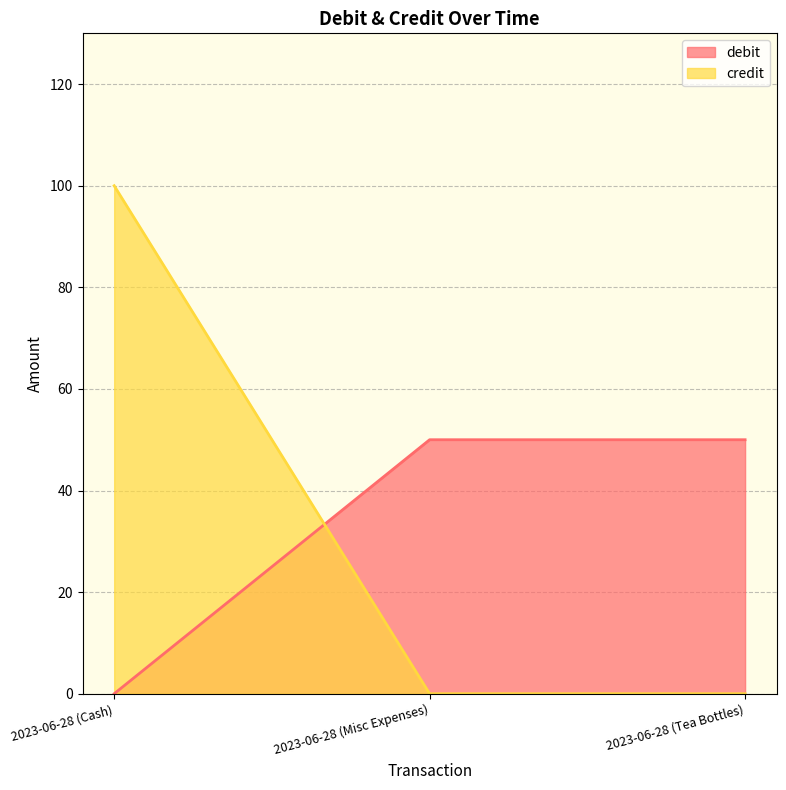

At how many categories does at least one series exceed 62?

1